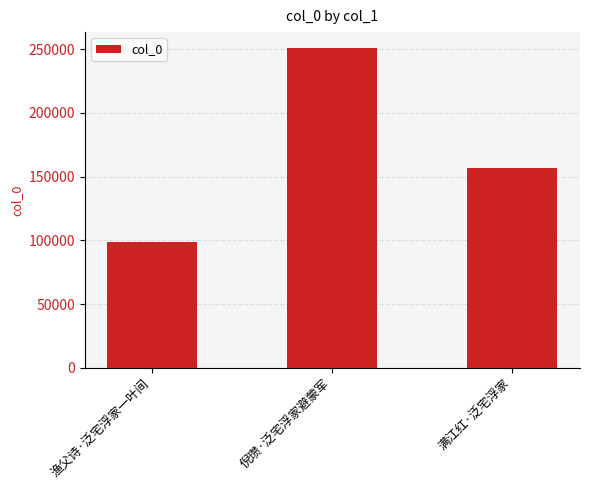

What is the average value?

168656